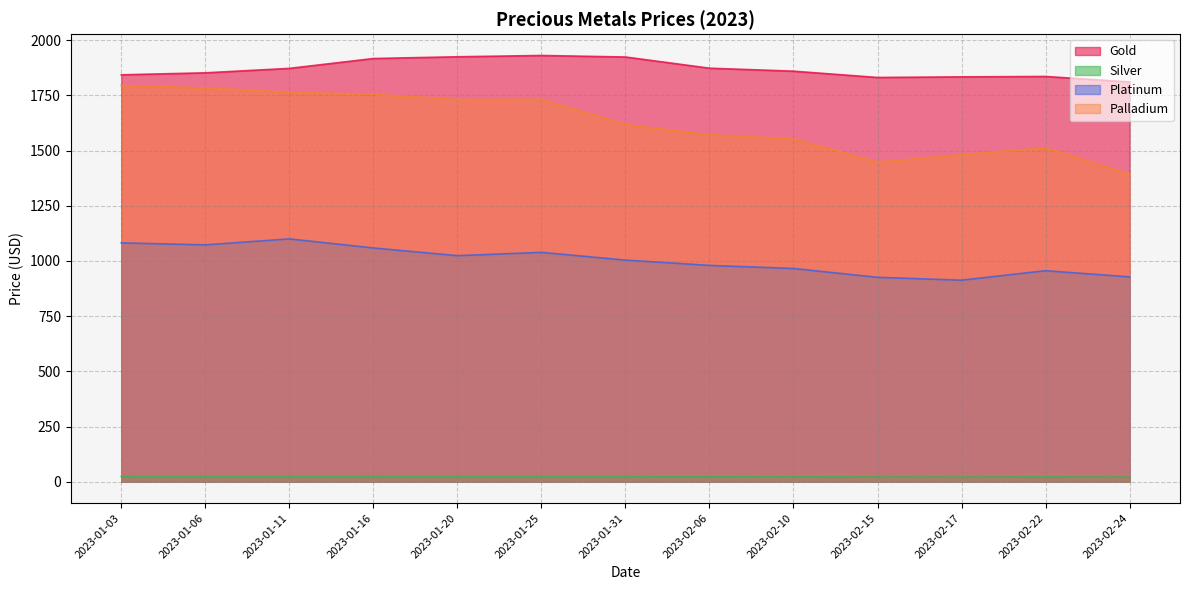

At which label does Platinum reach its peak?

2023-01-11